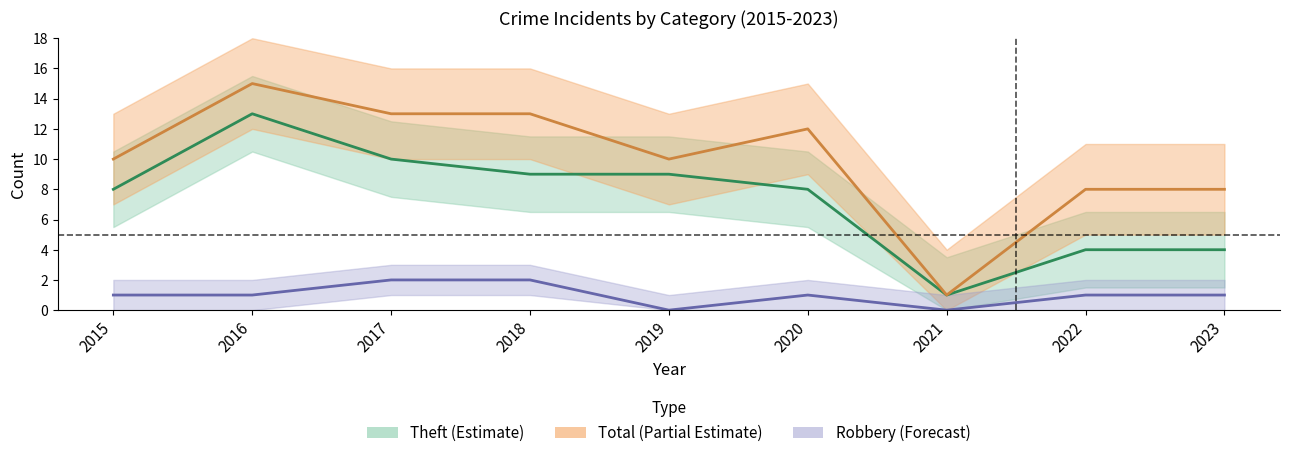

In Total, how many points are lower than both neighbors (excluding endpoints)?

2